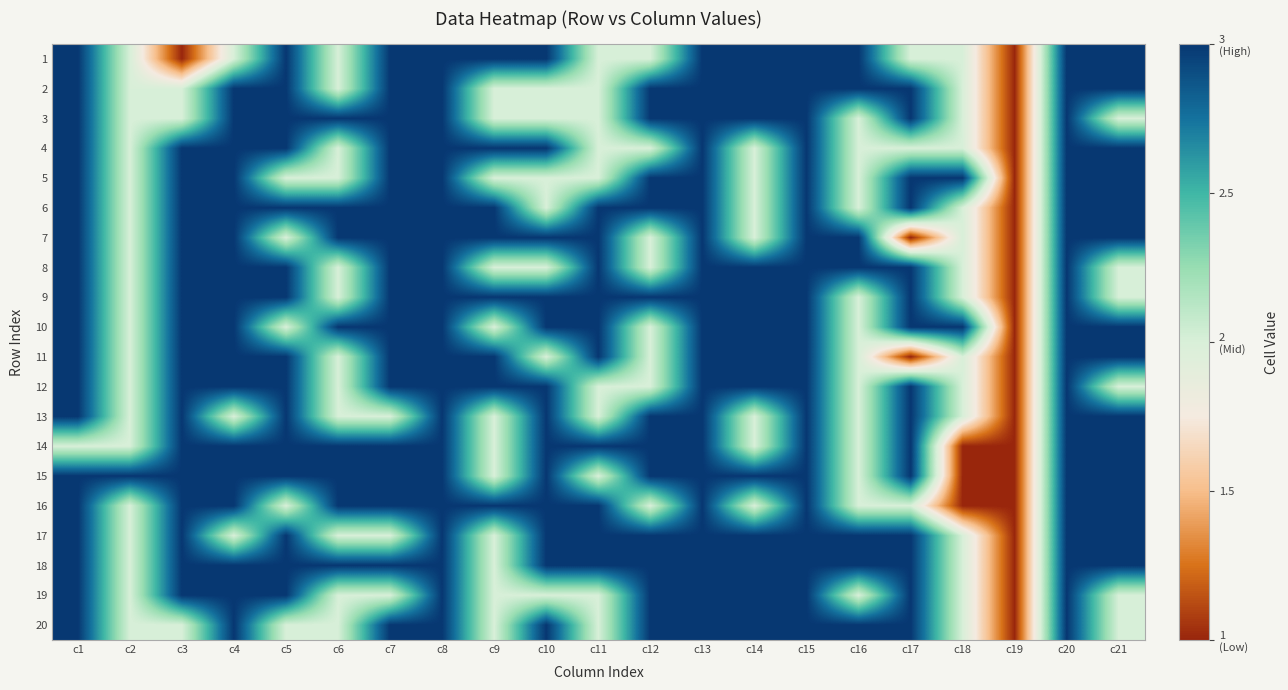

Reading left to right, list all the values displayed in this chart.

1: c1=3	c2=2	c3=1	c4=2	c5=3	c6=2	c7=3	c8=3	c9=3	c10=3	c11=2	c12=2	c13=3	c14=3	c15=3	c16=3	c17=2	c18=2	c19=1	c20=3	c21=3
2: c1=3	c2=2	c3=2	c4=3	c5=3	c6=2	c7=3	c8=3	c9=2	c10=2	c11=2	c12=3	c13=3	c14=3	c15=3	c16=3	c17=3	c18=2	c19=1	c20=3	c21=3
3: c1=3	c2=2	c3=2	c4=3	c5=3	c6=3	c7=3	c8=3	c9=2	c10=2	c11=2	c12=3	c13=3	c14=3	c15=3	c16=2	c17=3	c18=2	c19=1	c20=3	c21=2
4: c1=3	c2=2	c3=3	c4=3	c5=3	c6=2	c7=3	c8=3	c9=3	c10=3	c11=2	c12=2	c13=3	c14=2	c15=3	c16=2	c17=2	c18=2	c19=1	c20=3	c21=3
5: c1=3	c2=2	c3=3	c4=3	c5=2	c6=2	c7=3	c8=3	c9=2	c10=2	c11=2	c12=3	c13=3	c14=2	c15=3	c16=2	c17=3	c18=3	c19=1	c20=3	c21=3
6: c1=3	c2=2	c3=3	c4=3	c5=3	c6=3	c7=3	c8=3	c9=3	c10=2	c11=3	c12=3	c13=3	c14=2	c15=3	c16=2	c17=3	c18=2	c19=1	c20=3	c21=3
7: c1=3	c2=2	c3=3	c4=3	c5=2	c6=3	c7=3	c8=3	c9=3	c10=3	c11=3	c12=2	c13=3	c14=2	c15=3	c16=3	c17=1	c18=2	c19=1	c20=3	c21=3
8: c1=3	c2=2	c3=3	c4=3	c5=3	c6=2	c7=3	c8=3	c9=2	c10=2	c11=3	c12=2	c13=3	c14=3	c15=3	c16=3	c17=3	c18=2	c19=1	c20=3	c21=2
9: c1=3	c2=2	c3=3	c4=3	c5=3	c6=2	c7=3	c8=3	c9=3	c10=3	c11=3	c12=3	c13=3	c14=3	c15=3	c16=2	c17=3	c18=2	c19=1	c20=3	c21=2
10: c1=3	c2=2	c3=3	c4=3	c5=2	c6=3	c7=3	c8=3	c9=2	c10=3	c11=3	c12=2	c13=3	c14=3	c15=3	c16=2	c17=3	c18=3	c19=1	c20=3	c21=3
11: c1=3	c2=2	c3=3	c4=3	c5=3	c6=2	c7=3	c8=3	c9=3	c10=2	c11=3	c12=2	c13=3	c14=3	c15=3	c16=2	c17=1	c18=2	c19=1	c20=3	c21=3
12: c1=3	c2=2	c3=3	c4=3	c5=3	c6=2	c7=3	c8=3	c9=3	c10=3	c11=2	c12=2	c13=3	c14=3	c15=3	c16=2	c17=3	c18=2	c19=1	c20=3	c21=2
13: c1=3	c2=2	c3=3	c4=2	c5=3	c6=2	c7=2	c8=3	c9=2	c10=3	c11=2	c12=3	c13=3	c14=2	c15=3	c16=2	c17=3	c18=2	c19=1	c20=3	c21=3
14: c1=2	c2=2	c3=3	c4=3	c5=3	c6=3	c7=3	c8=3	c9=2	c10=3	c11=3	c12=3	c13=3	c14=2	c15=3	c16=2	c17=3	c18=1	c19=1	c20=3	c21=3
15: c1=3	c2=3	c3=3	c4=3	c5=3	c6=3	c7=3	c8=3	c9=2	c10=3	c11=2	c12=3	c13=3	c14=3	c15=3	c16=2	c17=3	c18=1	c19=1	c20=3	c21=3
16: c1=3	c2=2	c3=3	c4=3	c5=2	c6=3	c7=3	c8=3	c9=3	c10=3	c11=3	c12=2	c13=3	c14=2	c15=3	c16=2	c17=2	c18=1	c19=1	c20=3	c21=3
17: c1=3	c2=2	c3=3	c4=2	c5=3	c6=2	c7=2	c8=3	c9=2	c10=3	c11=3	c12=3	c13=3	c14=3	c15=3	c16=3	c17=3	c18=2	c19=1	c20=3	c21=3
18: c1=3	c2=2	c3=3	c4=3	c5=3	c6=3	c7=3	c8=3	c9=2	c10=3	c11=3	c12=3	c13=3	c14=3	c15=3	c16=3	c17=3	c18=2	c19=1	c20=3	c21=3
19: c1=3	c2=2	c3=3	c4=3	c5=3	c6=2	c7=2	c8=3	c9=2	c10=2	c11=2	c12=3	c13=3	c14=3	c15=3	c16=2	c17=3	c18=2	c19=1	c20=3	c21=2
20: c1=3	c2=2	c3=2	c4=3	c5=2	c6=2	c7=3	c8=3	c9=2	c10=3	c11=2	c12=3	c13=3	c14=3	c15=3	c16=3	c17=3	c18=2	c19=1	c20=3	c21=2